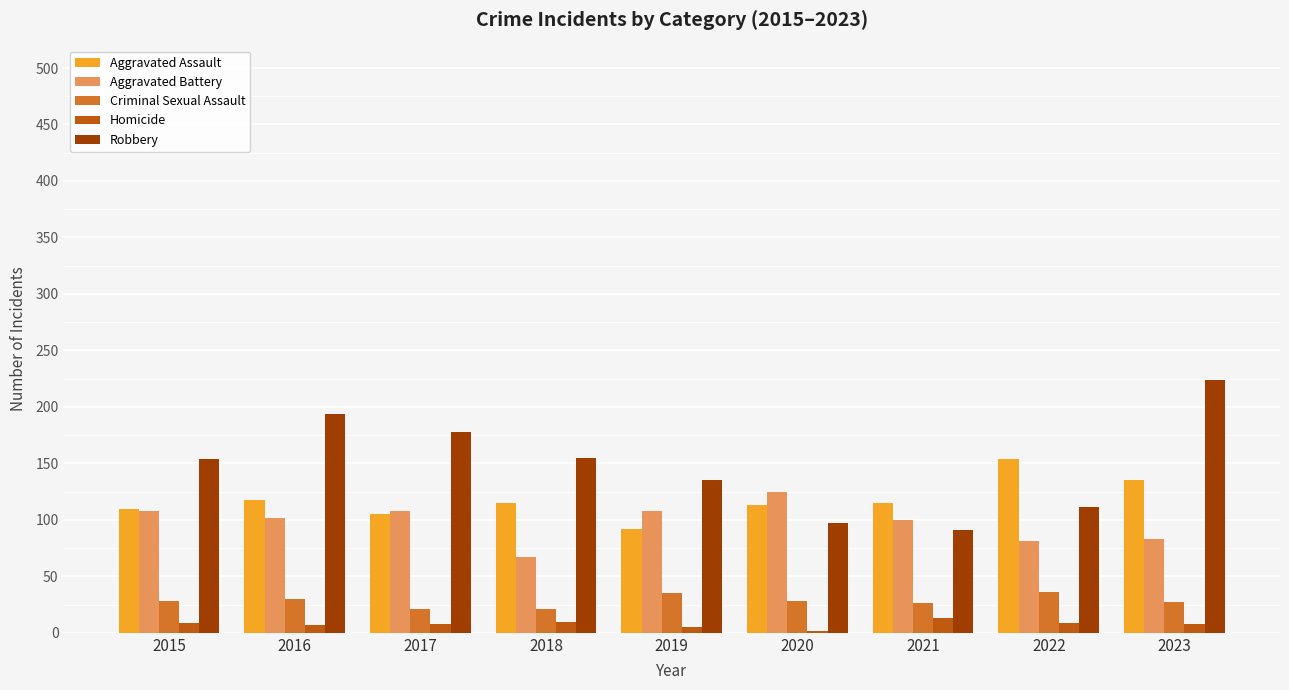

What is the highest value of the Homicide series?

13